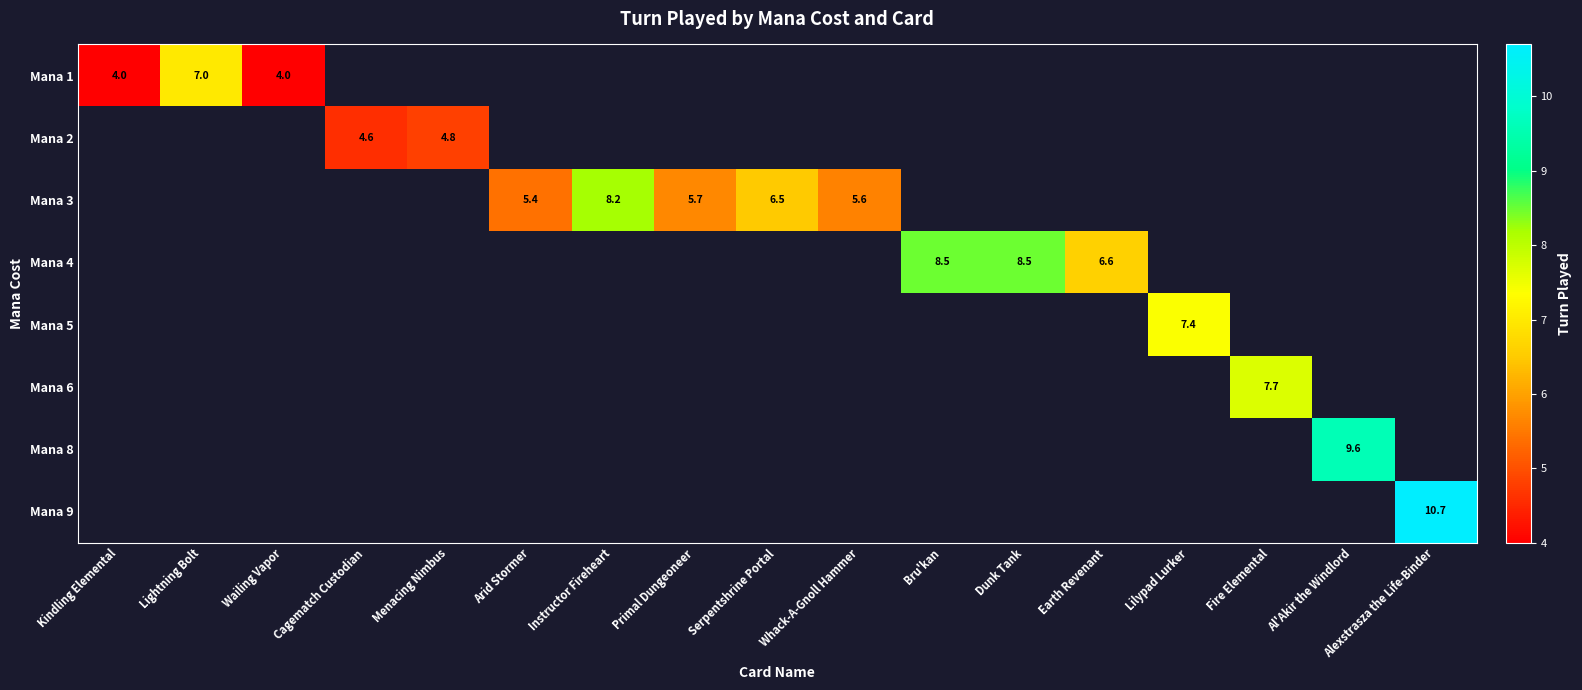

The Mana 1 series shows 5.4 at Wailing Vapor. True or false?

False